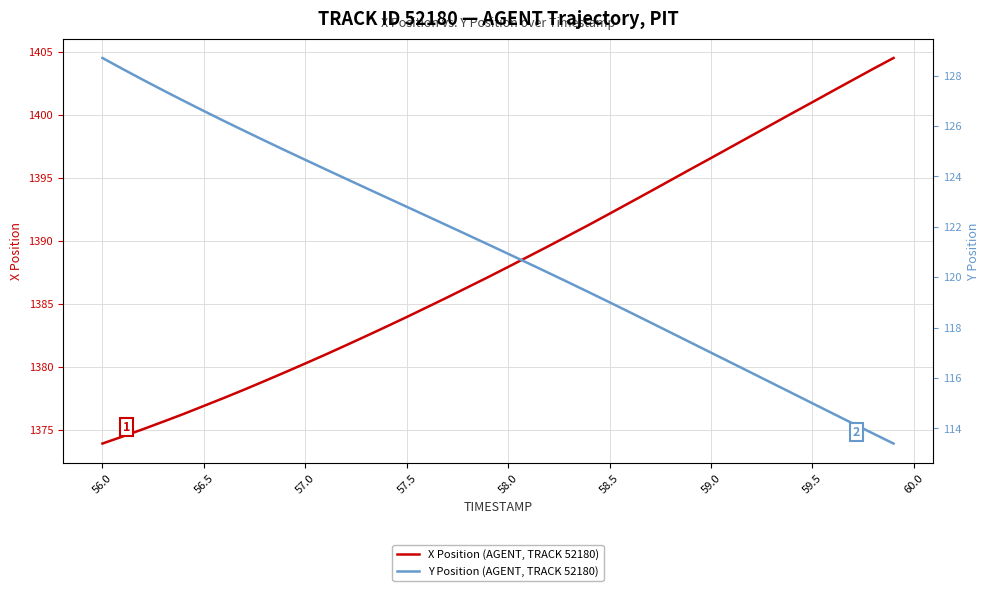

Rank the series by their maximum value, from lowest to highest.

Y Position (AGENT, TRACK 52180), X Position (AGENT, TRACK 52180)